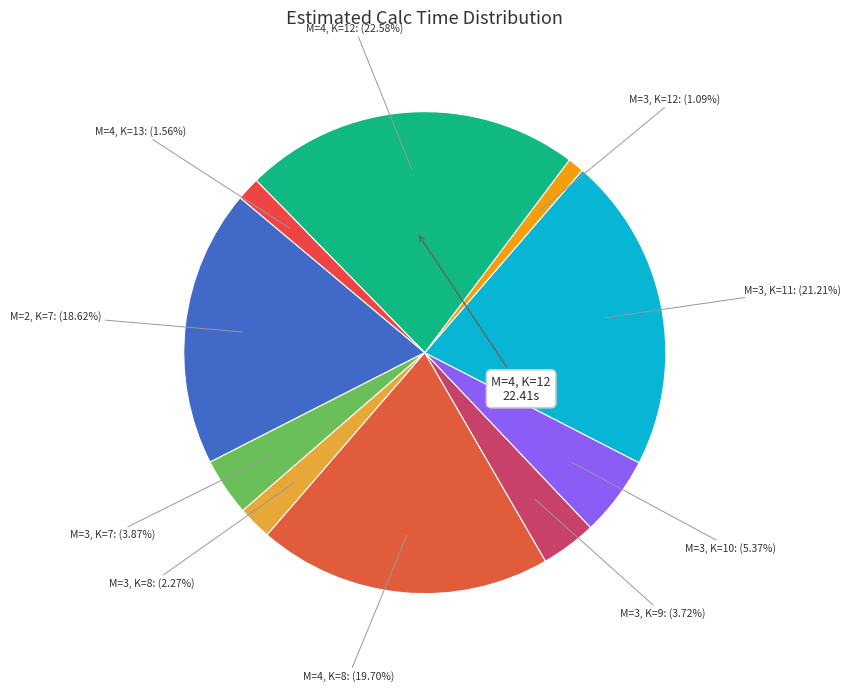

Which has a higher value, M=3, K=8 or M=3, K=9?

M=3, K=9